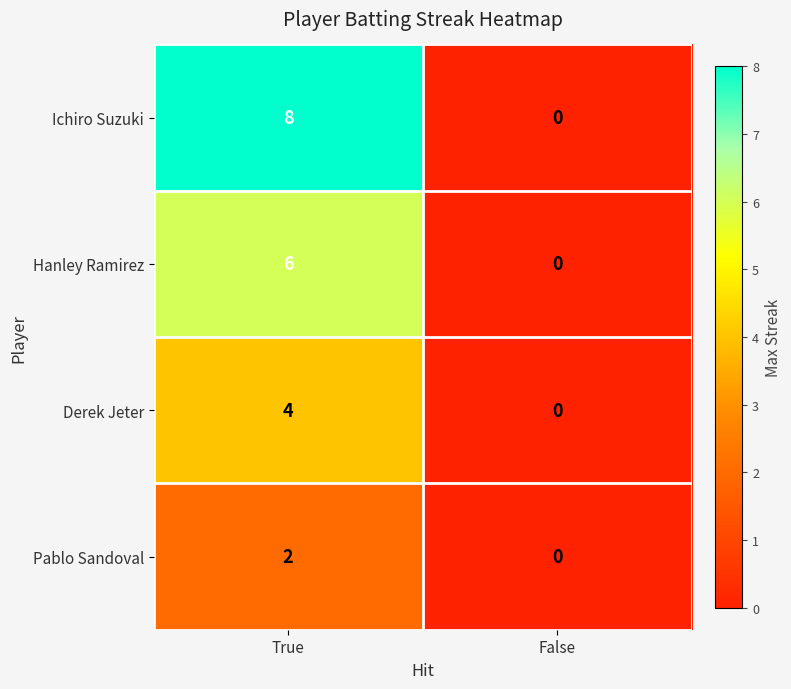

Reading left to right, extract all data points from this chart.

Ichiro Suzuki: True=8	False=0
Hanley Ramirez: True=6	False=0
Derek Jeter: True=4	False=0
Pablo Sandoval: True=2	False=0